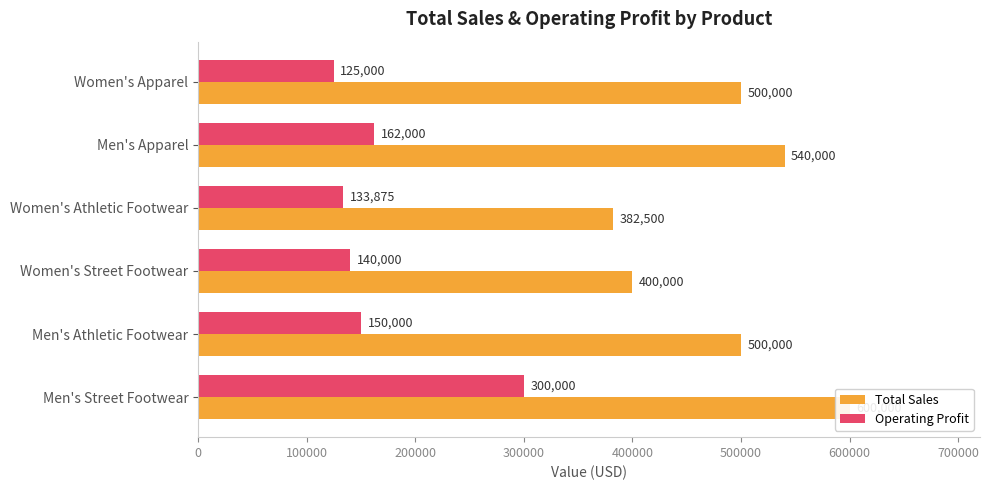

List the series in order of their peak value, lowest first.

Operating Profit, Total Sales